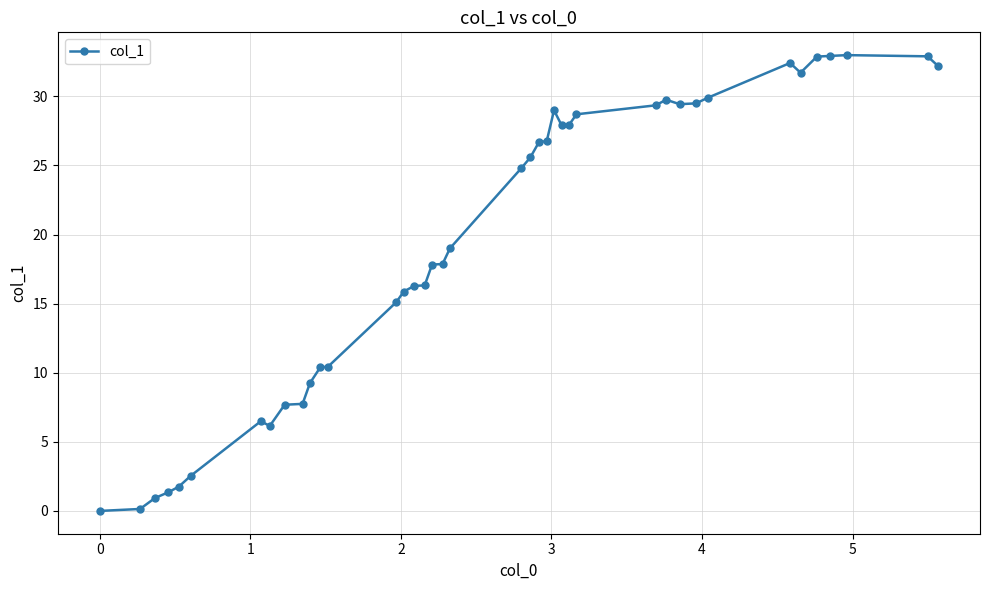

True or false: the data has more than 0 interior local peaks.

True